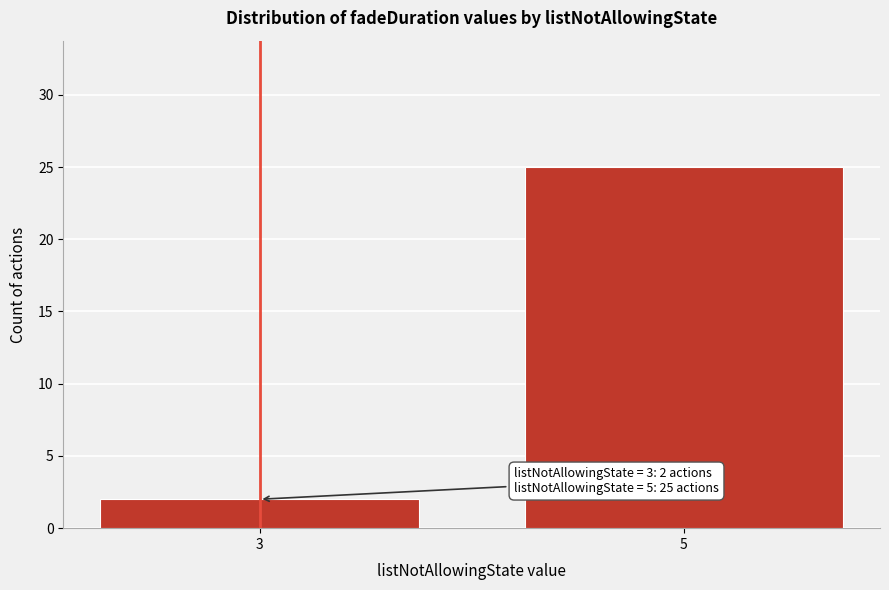

Reading left to right, transcribe all the data shown in this chart.

3=2	5=25